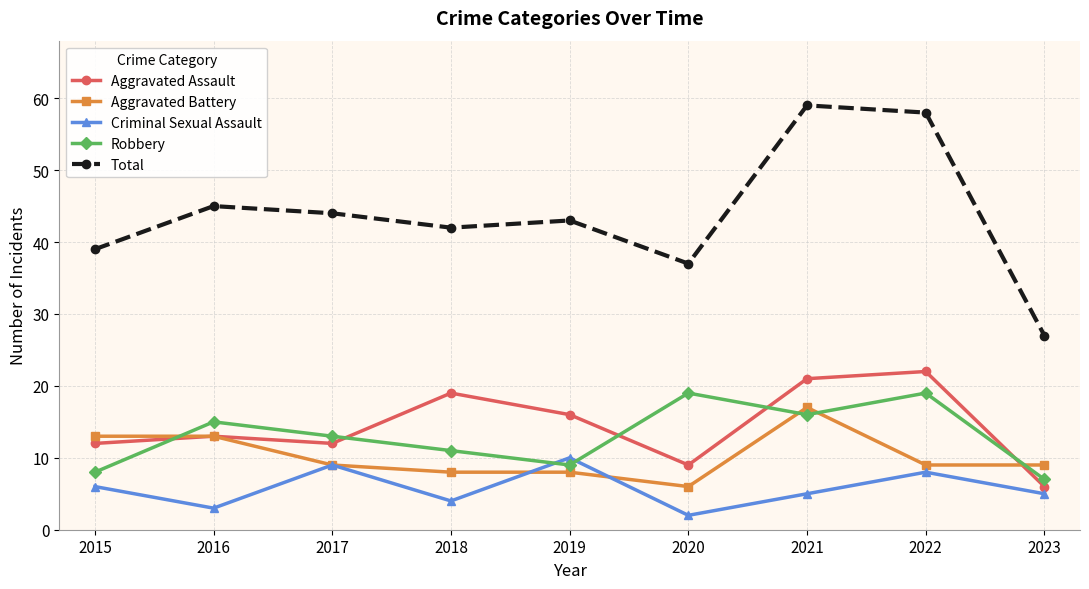

Is this an area chart (filled region under the line)?

No